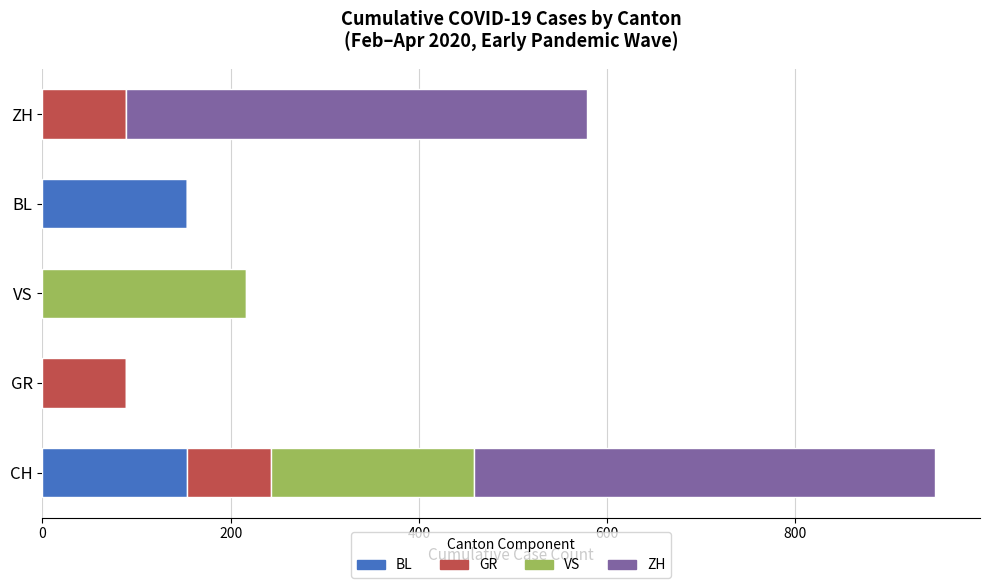

What is the highest value of the BL series?

154